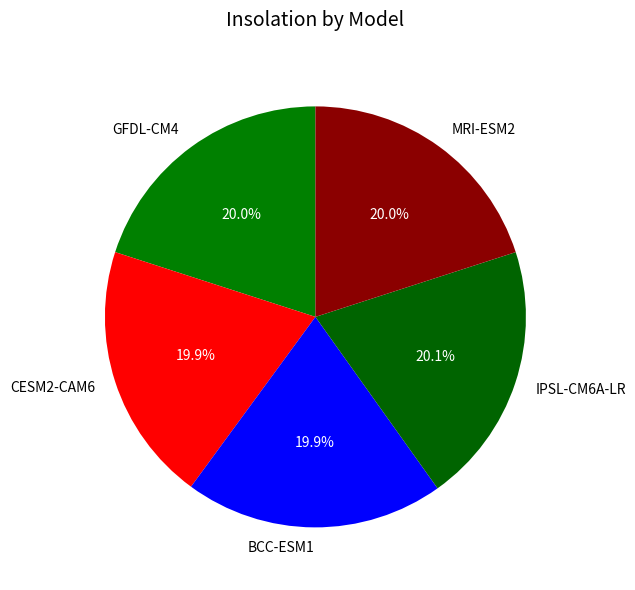

Is the sum of MRI-ESM2 and GFDL-CM4 greater than half?

No